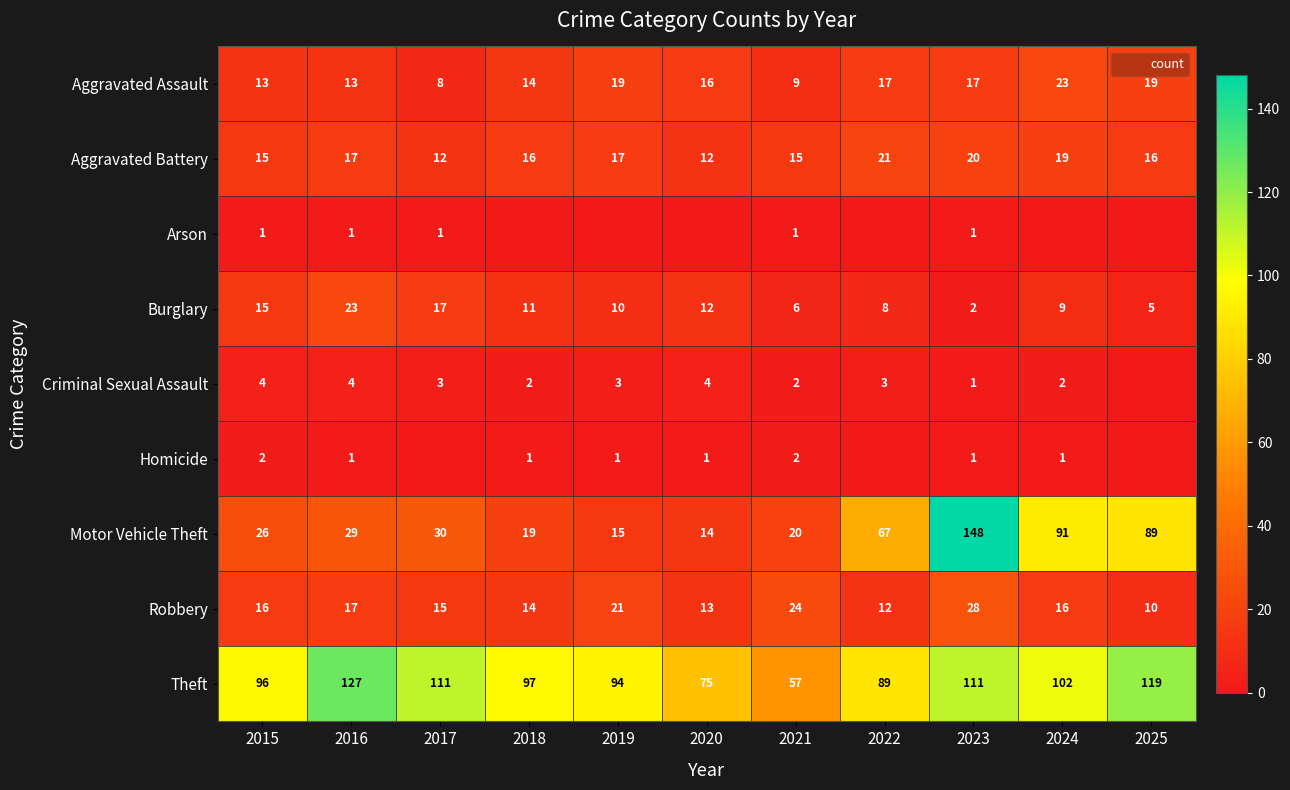

How many positive values does the Homicide series have?

8